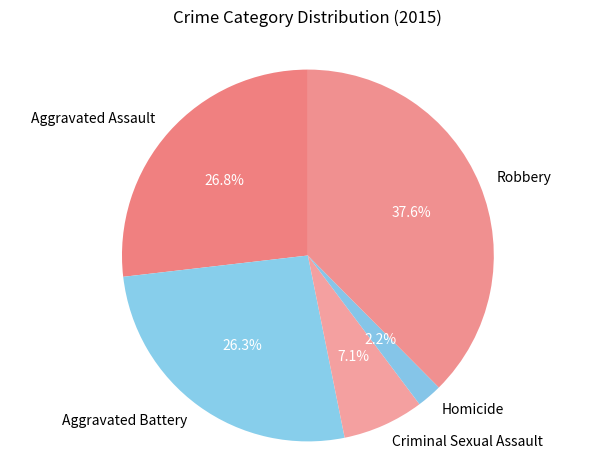

Does Aggravated Assault represent more than half of the total?

No